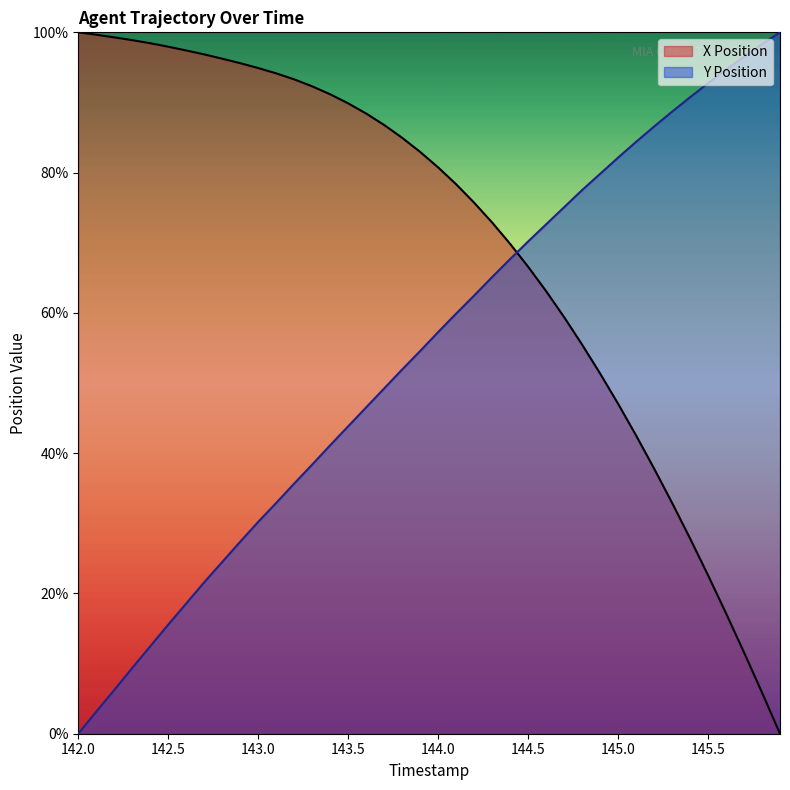

Between which two adjacent categories do Y Position and X Position first intersect?

144.4 and 144.5